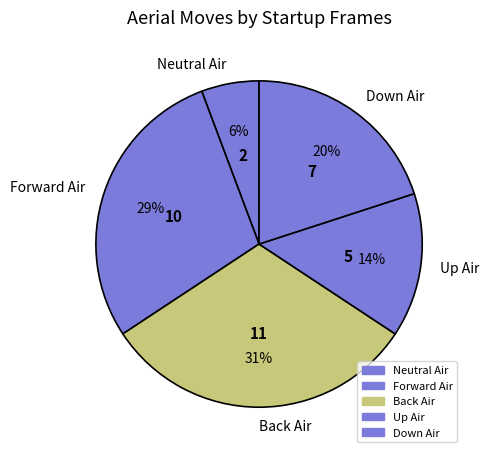

Do Back Air and Neutral Air together represent more than half of the pie?

No